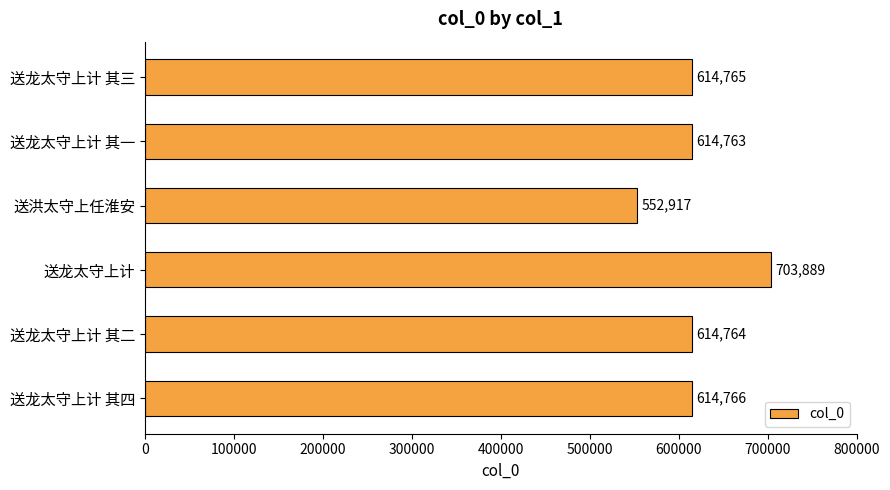

What is the change in value from 送龙太守上计 其三 to 送龙太守上计?

+89124